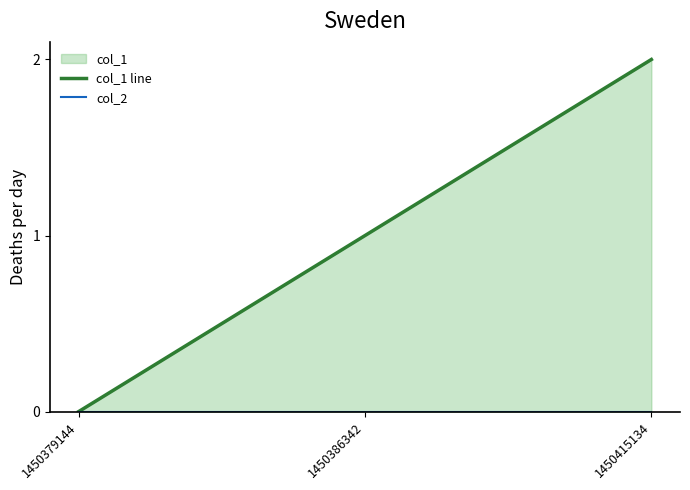

Which has a higher value, 1450386342 or 1450415134?

1450415134